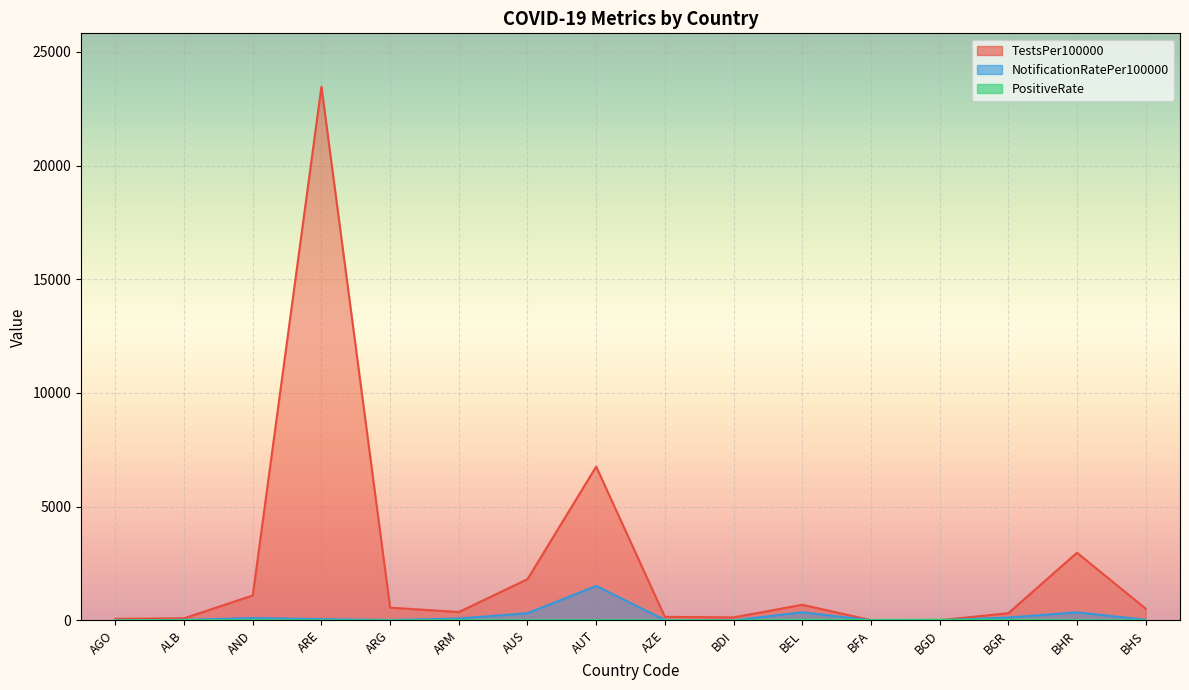

True or false: NotificationRatePer100000 and TestsPer100000 cross at least once.

False